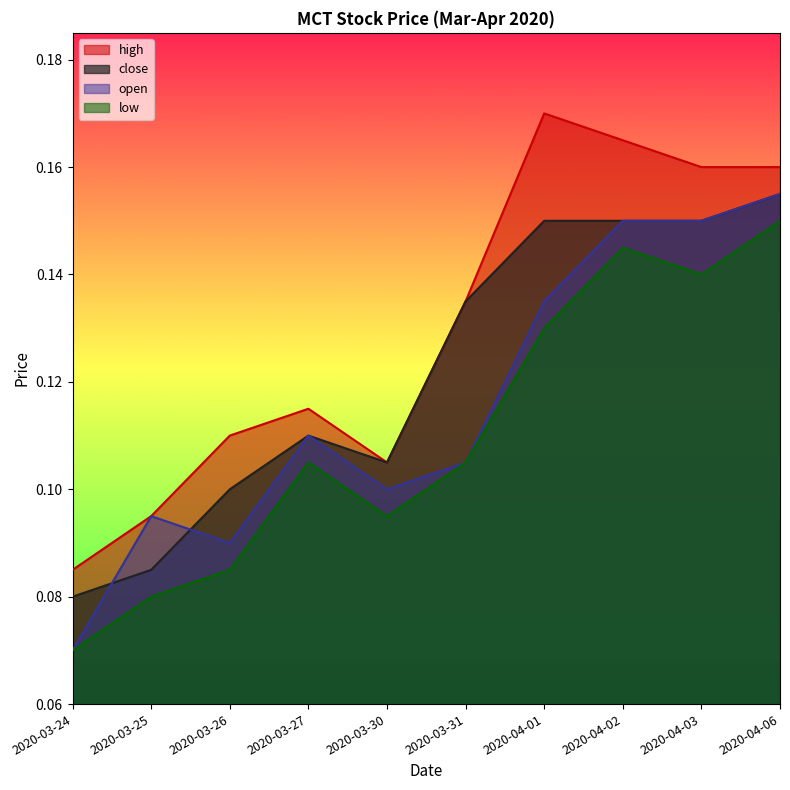

What is the label of the 8th point from the right?

2020-03-26